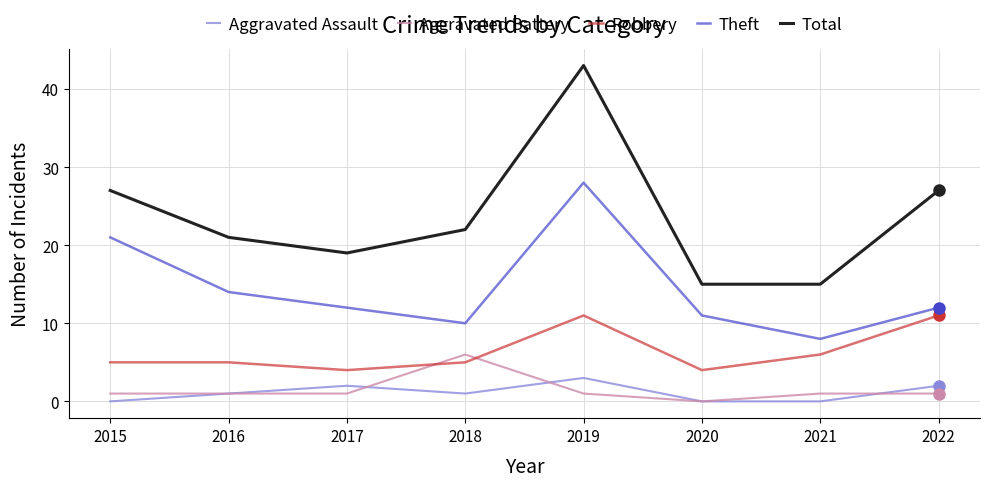

What are all the series names shown in the legend?

Aggravated Assault, Aggravated Battery, Robbery, Theft, Total